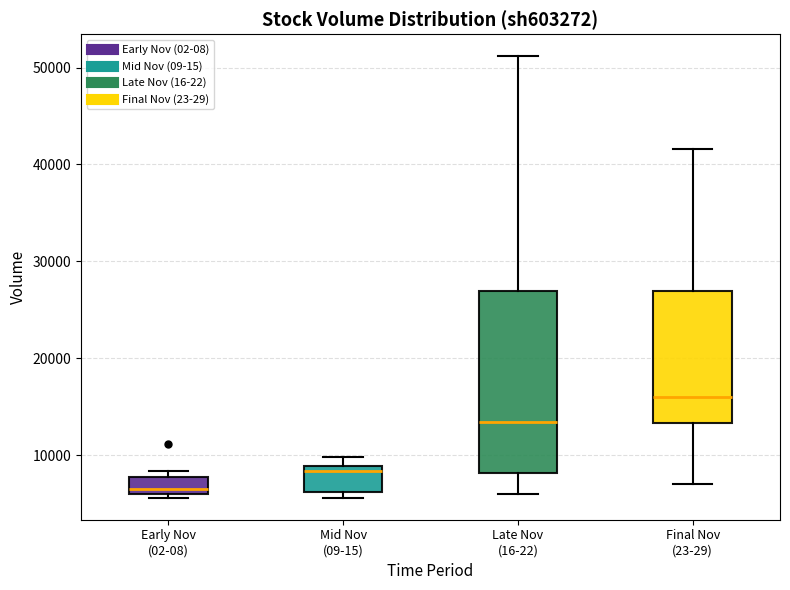

Which box is the tallest, from its lower edge to its upper edge?

Late Nov (16-22)